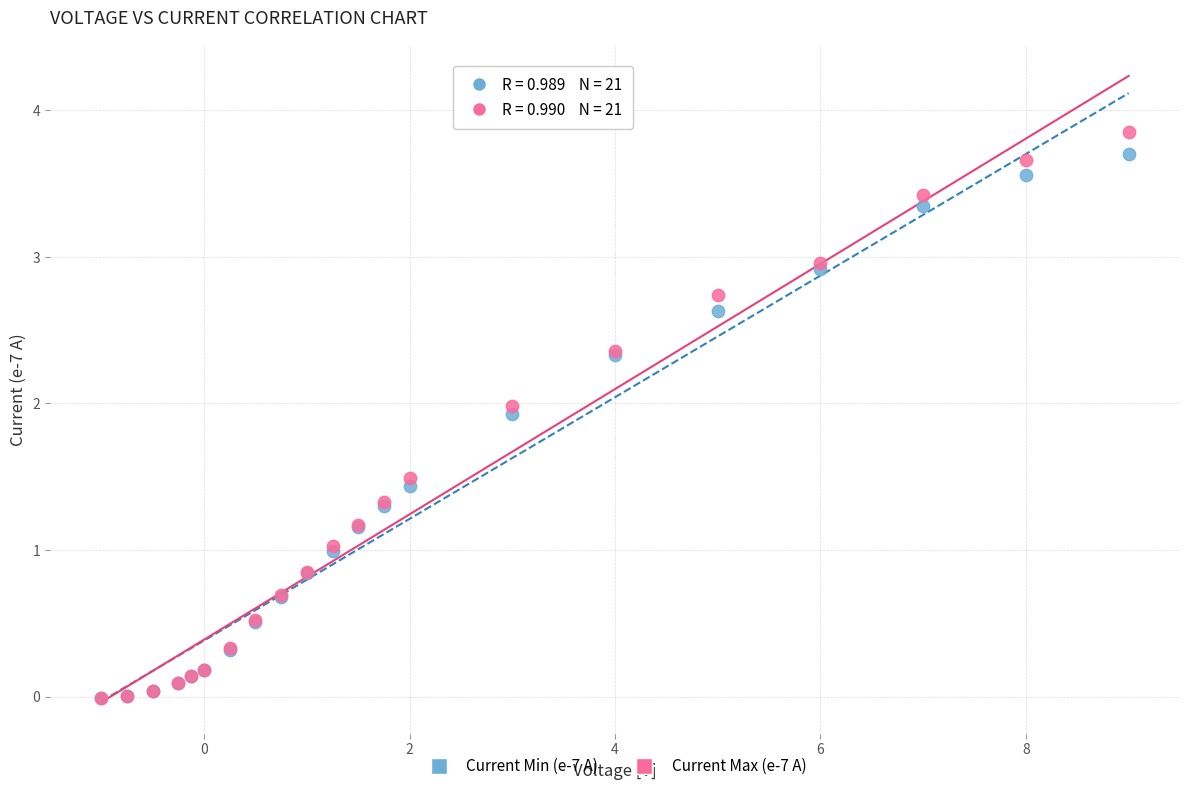

What are all the series names shown in the legend?

Current Min (e-7 A), Current Max (e-7 A)